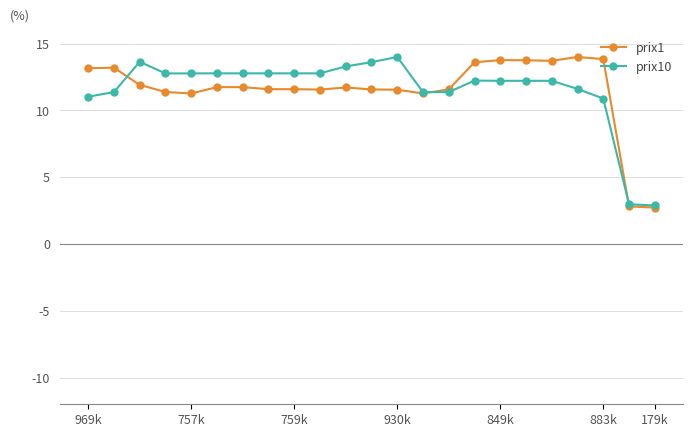

What is the value of the prix10 point at the 13th from the left?

14.0